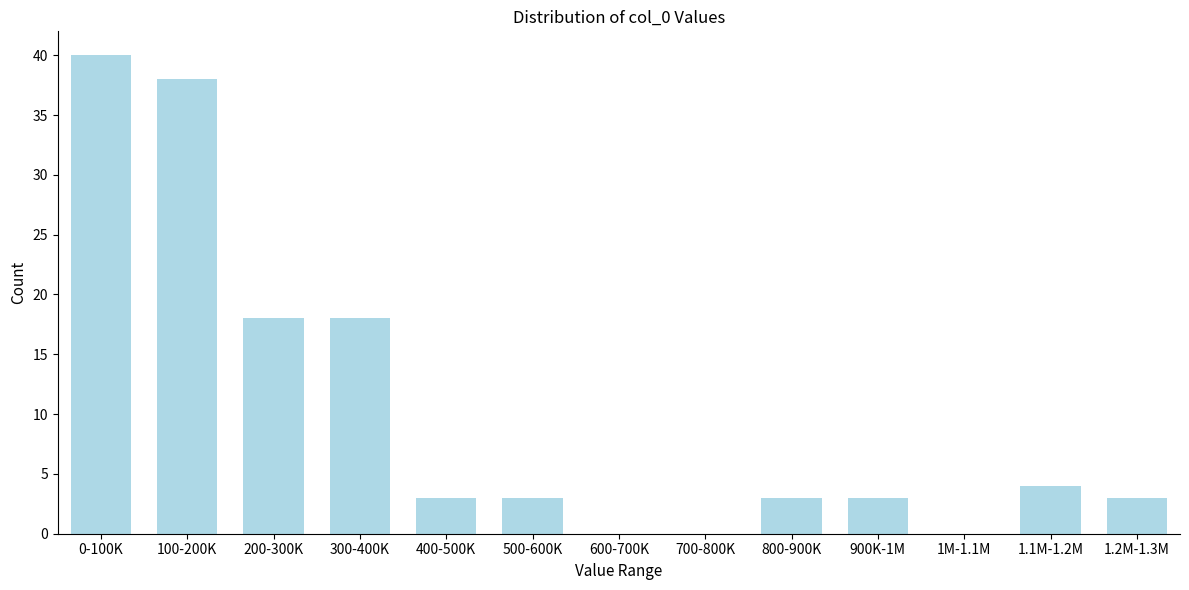

Reading left to right, what are all the values shown in this chart?

0-100K=40	100-200K=38	200-300K=18	300-400K=18	400-500K=3	500-600K=3	600-700K=0	700-800K=0	800-900K=3	900K-1M=3	1M-1.1M=0	1.1M-1.2M=4	1.2M-1.3M=3